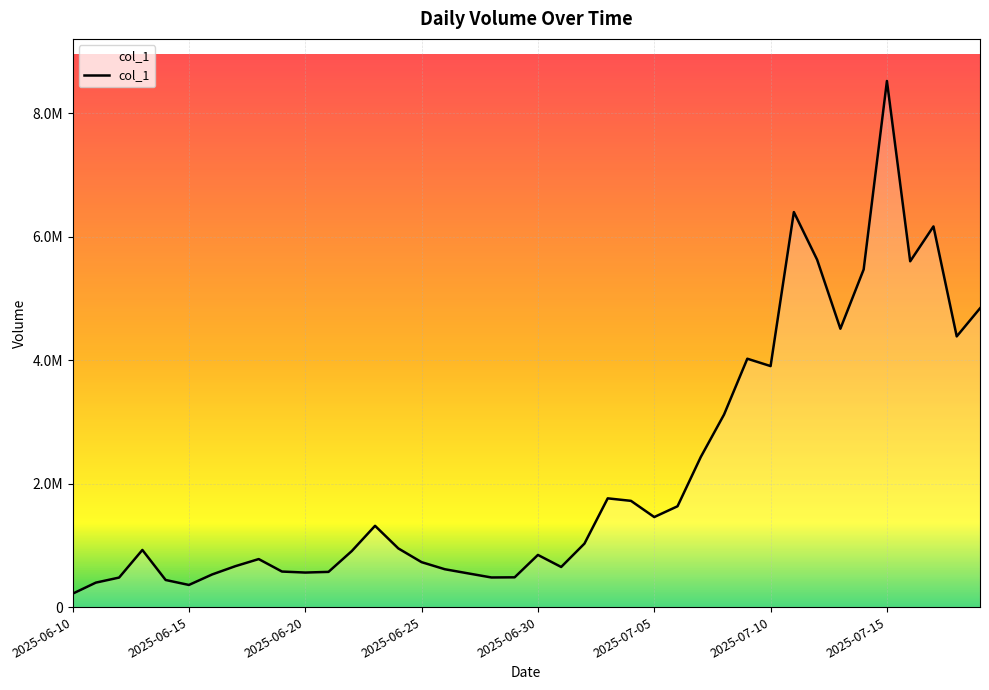

At which label is the value closest to 4367395?

2025-07-18